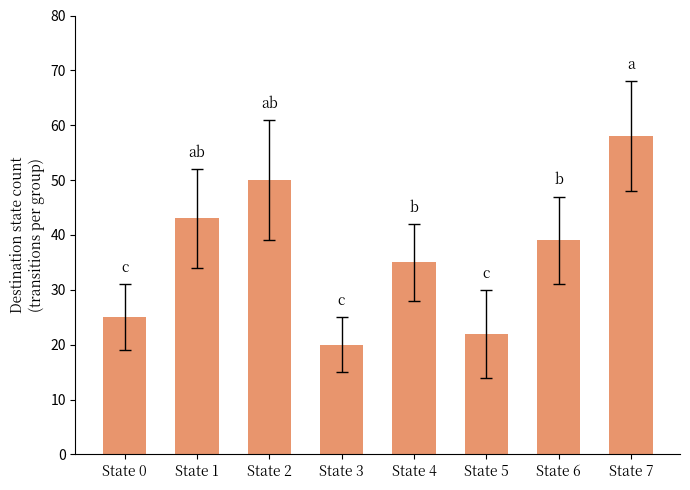

The value at State 0 is 25. True or false?

True